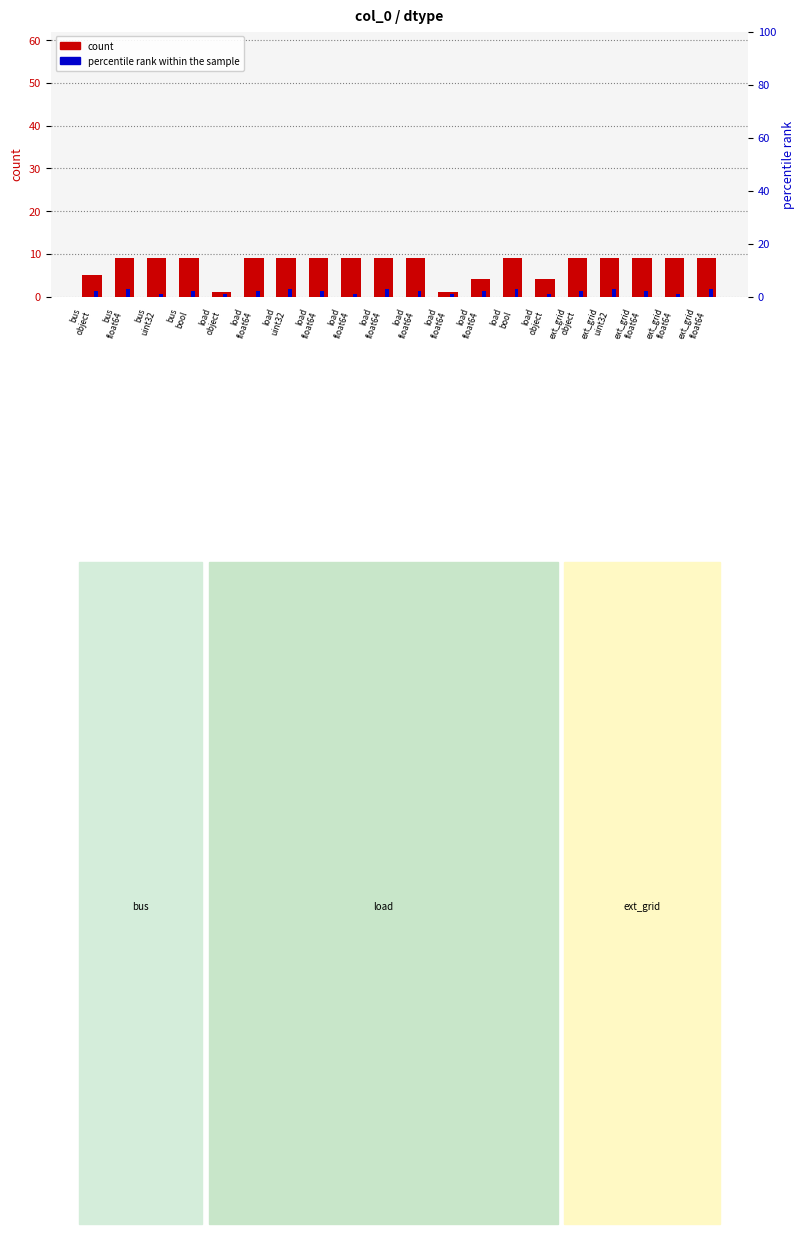

At which category is the sum across all series the highest?

bus
float64